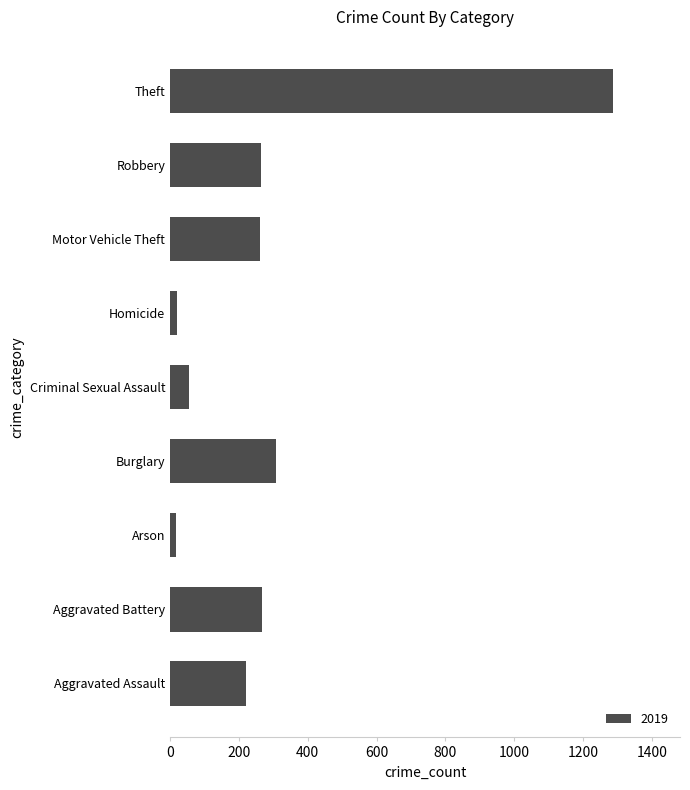

What is the change in value from Aggravated Assault to Criminal Sexual Assault?

-165